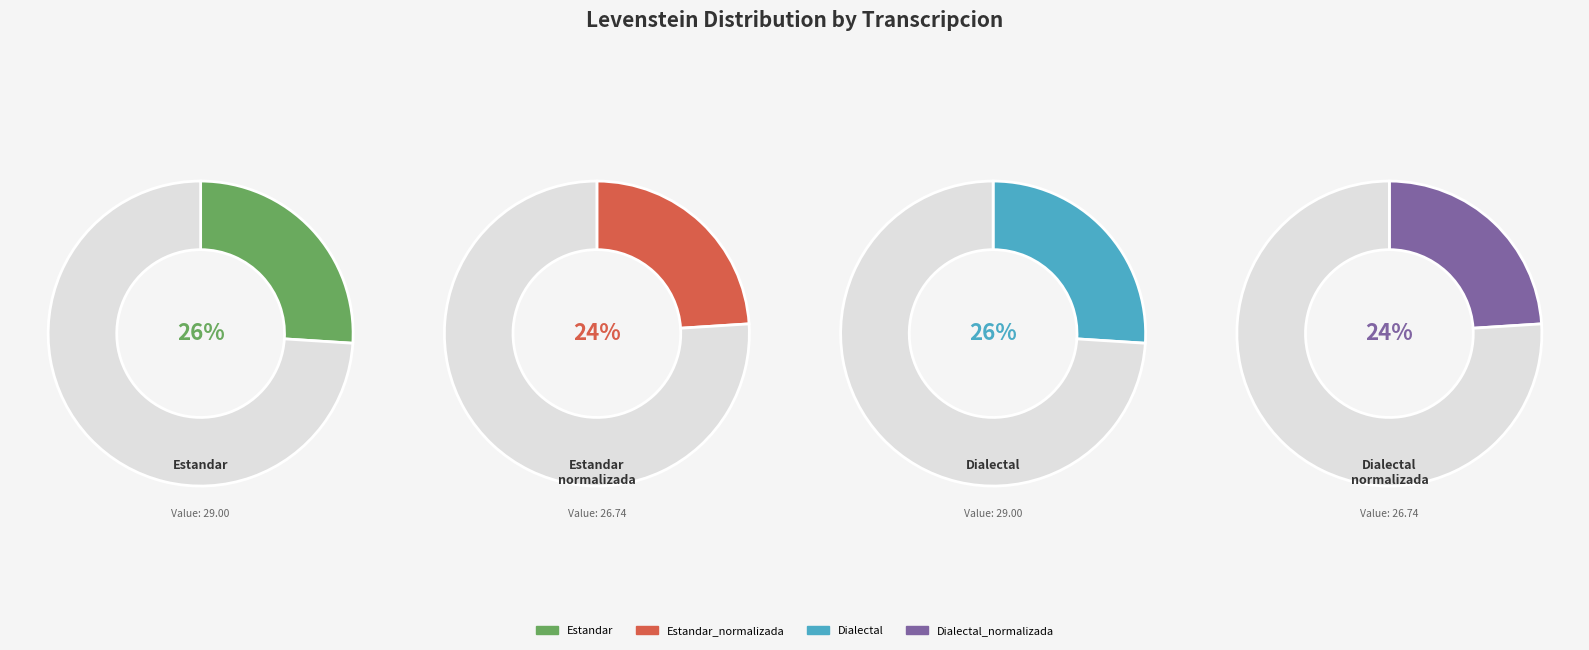

To the nearest percent, what portion does Dialectal represent?

26%